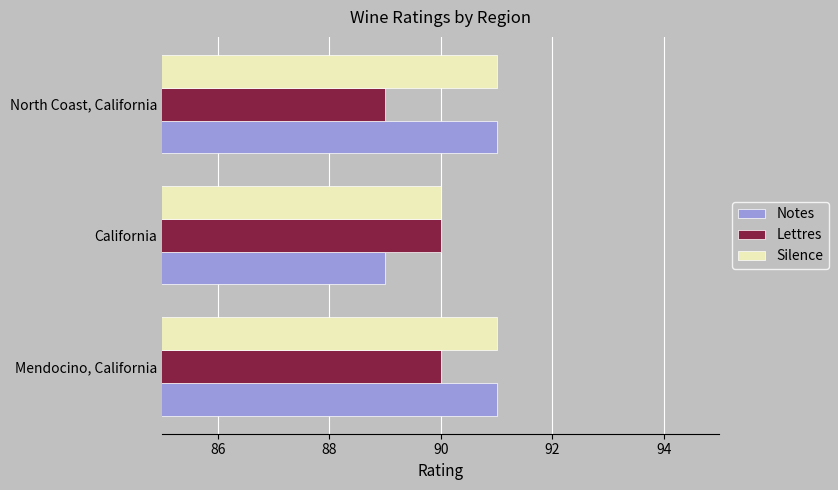

What is the sum of the Notes values at Mendocino, California and North Coast, California?

182